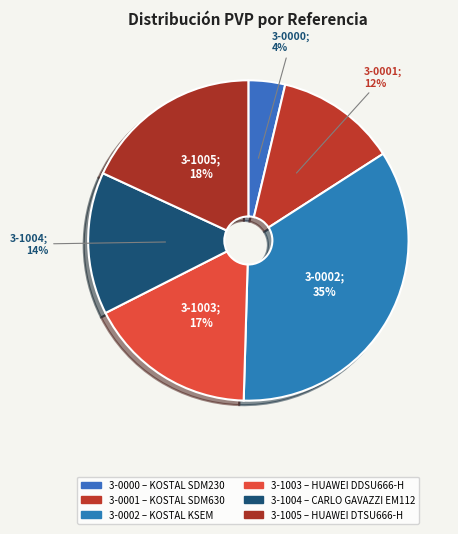

To the nearest percent, what is the difference between the 3-0001 and 3-1004 slice percentages?

2%